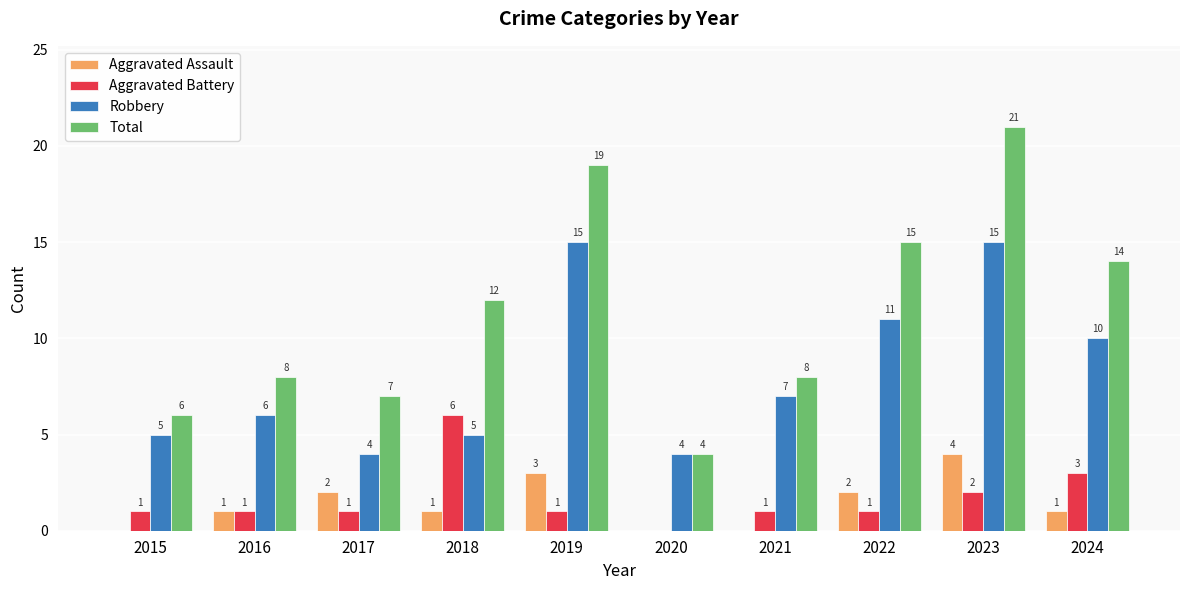

Which category has the highest value in the Total series?

2023